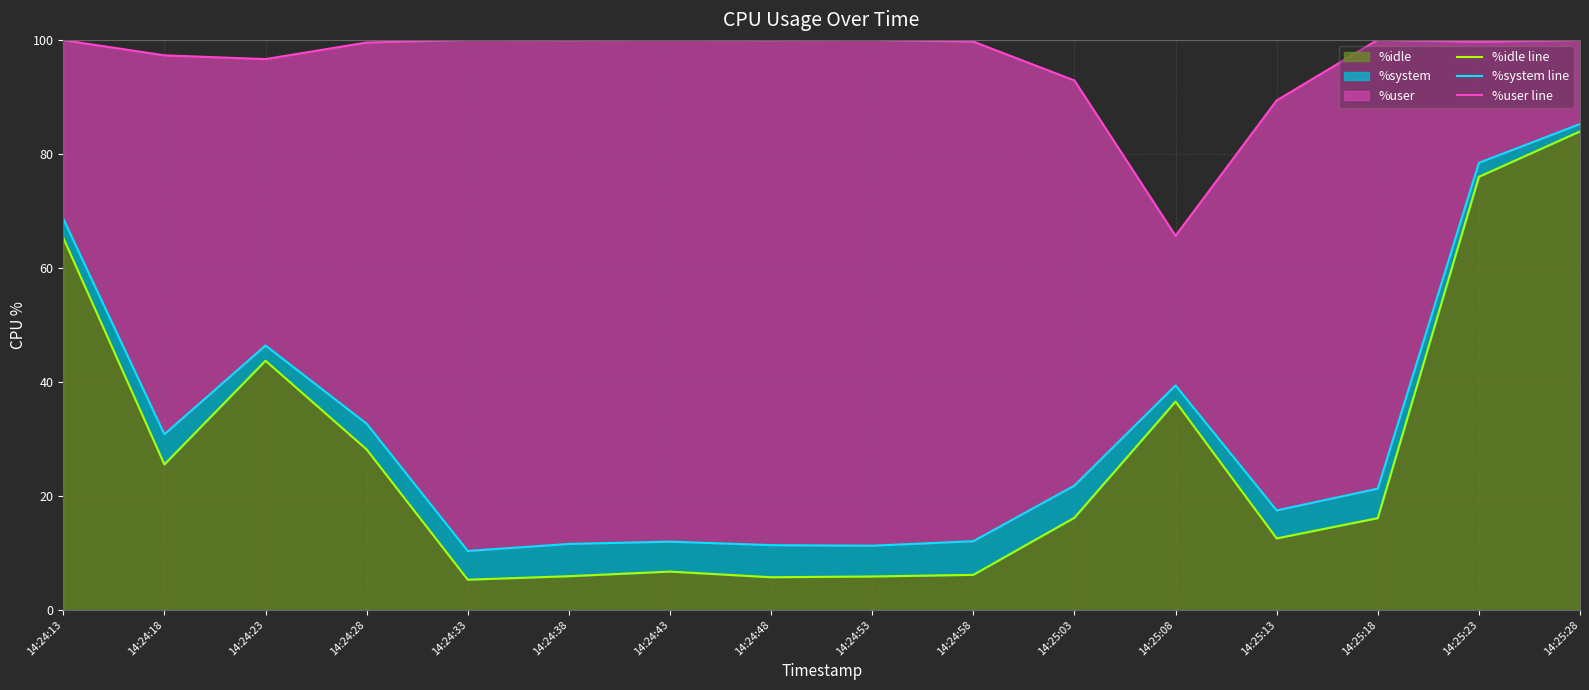

Which has a higher value, 14:24:13 or 14:25:23?

14:25:23